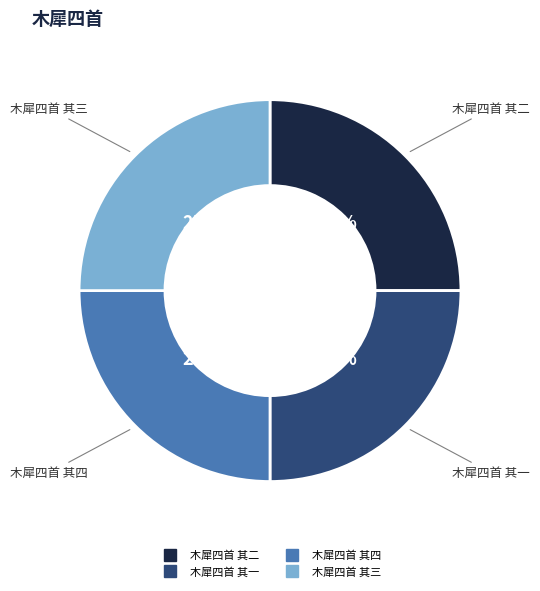

Is it true that 木犀四首 其四 is 39% of the pie?

False